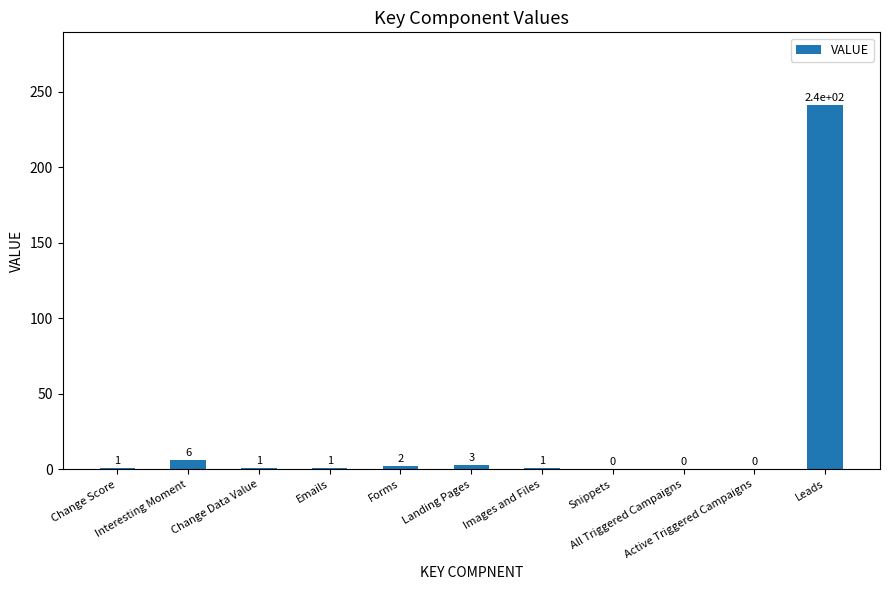

What is the sum of all values?

256